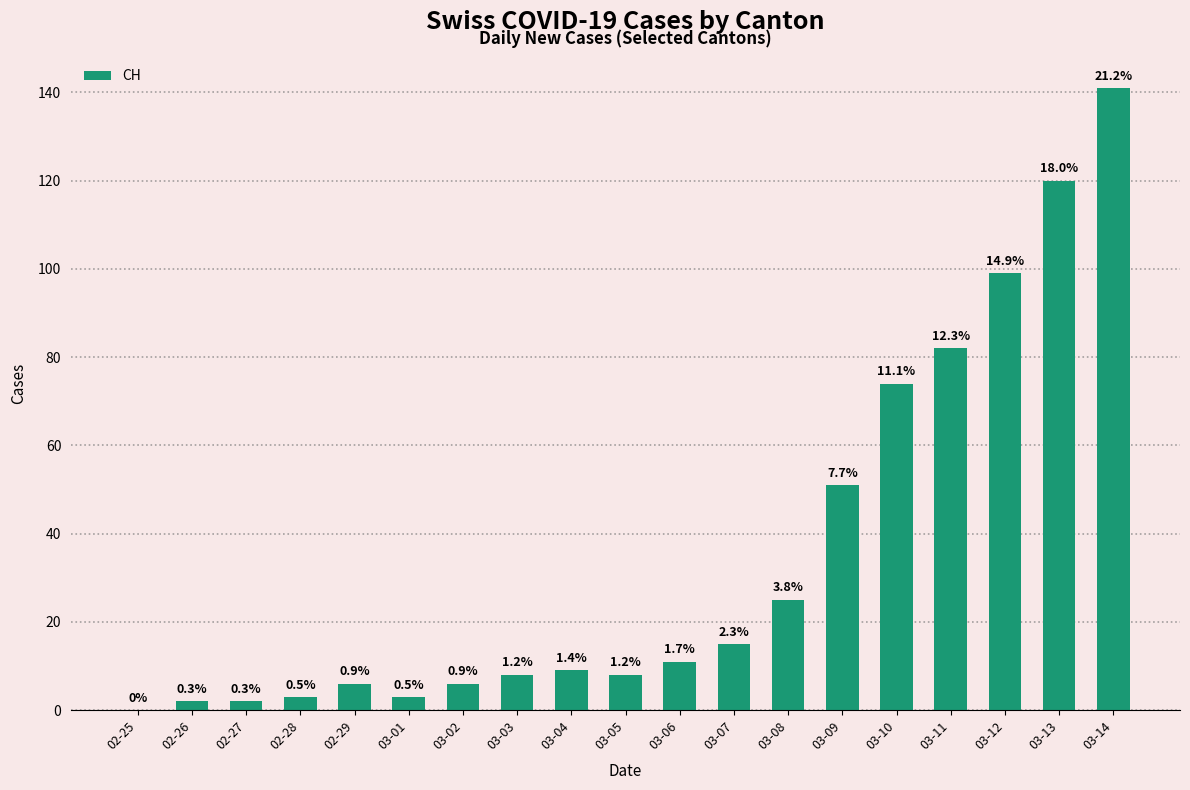

What is the value of the 13th bar from the left?

25